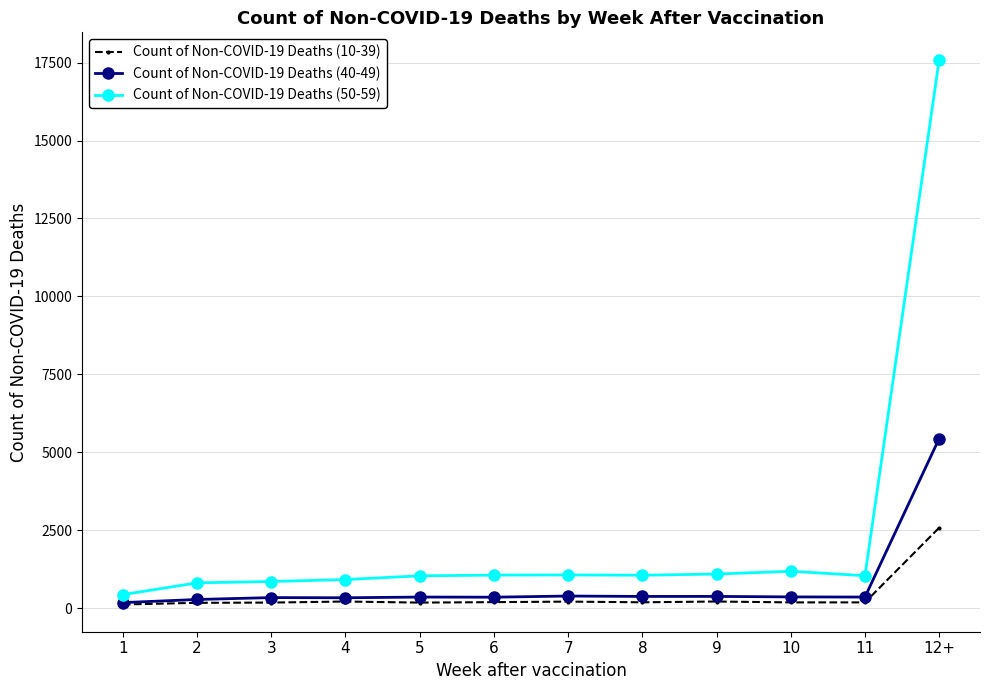

What position from the left is 4?

4